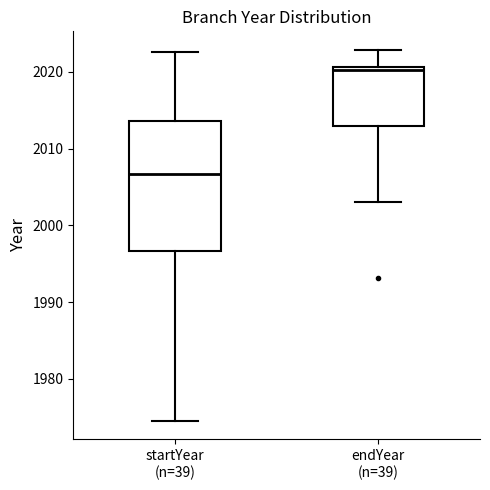

Which box is the tallest, from its lower edge to its upper edge?

startYear (n=39)